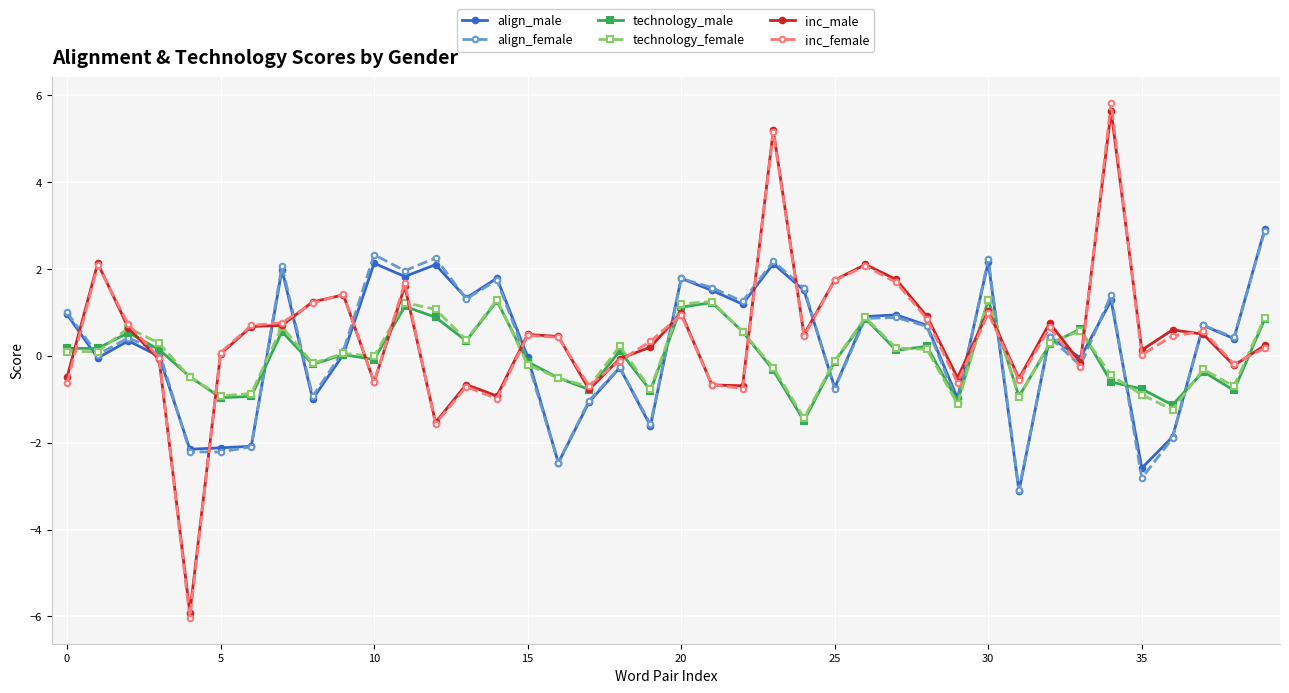

What is the lowest value of the technology_female series?

-1.4